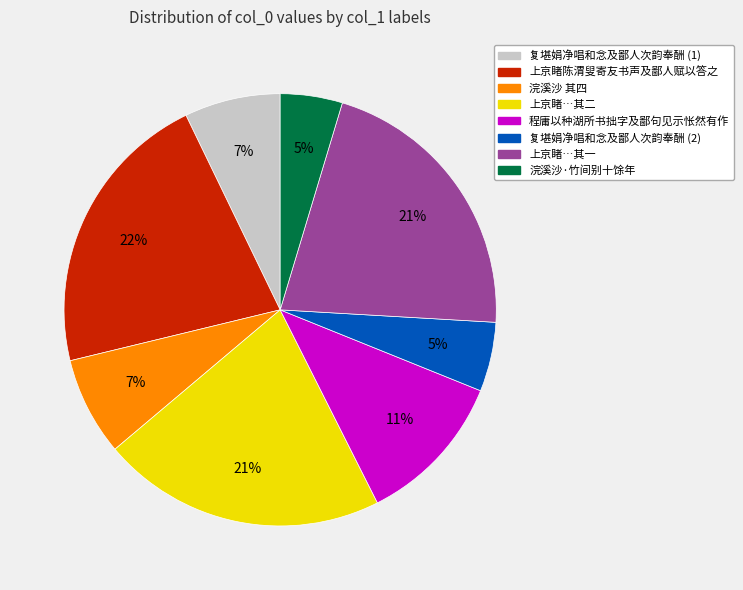

To the nearest percent, what is the average slice percentage?

12%